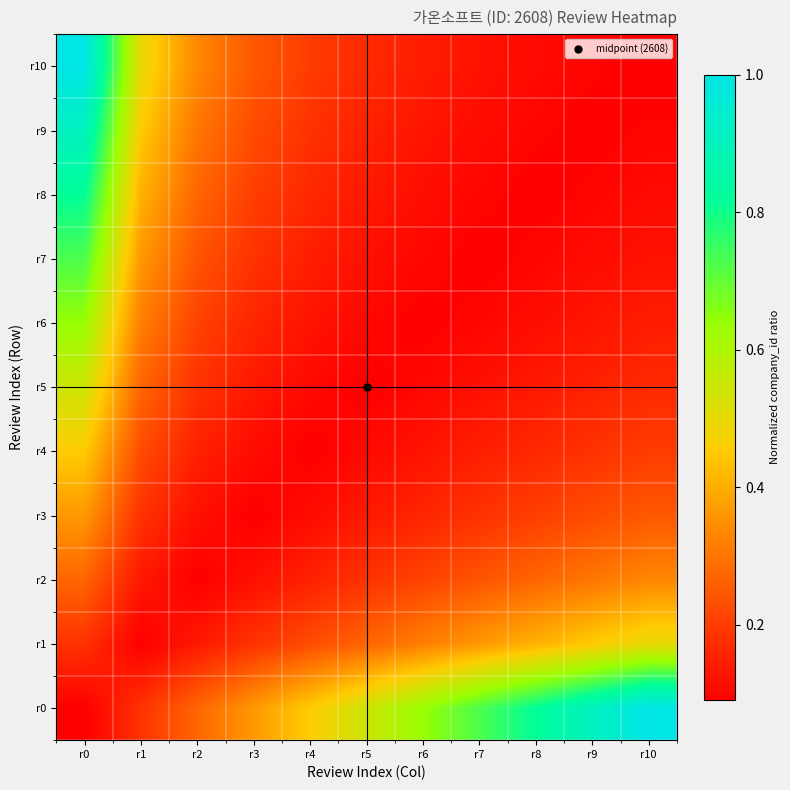

What is the smallest value displayed?

0.1